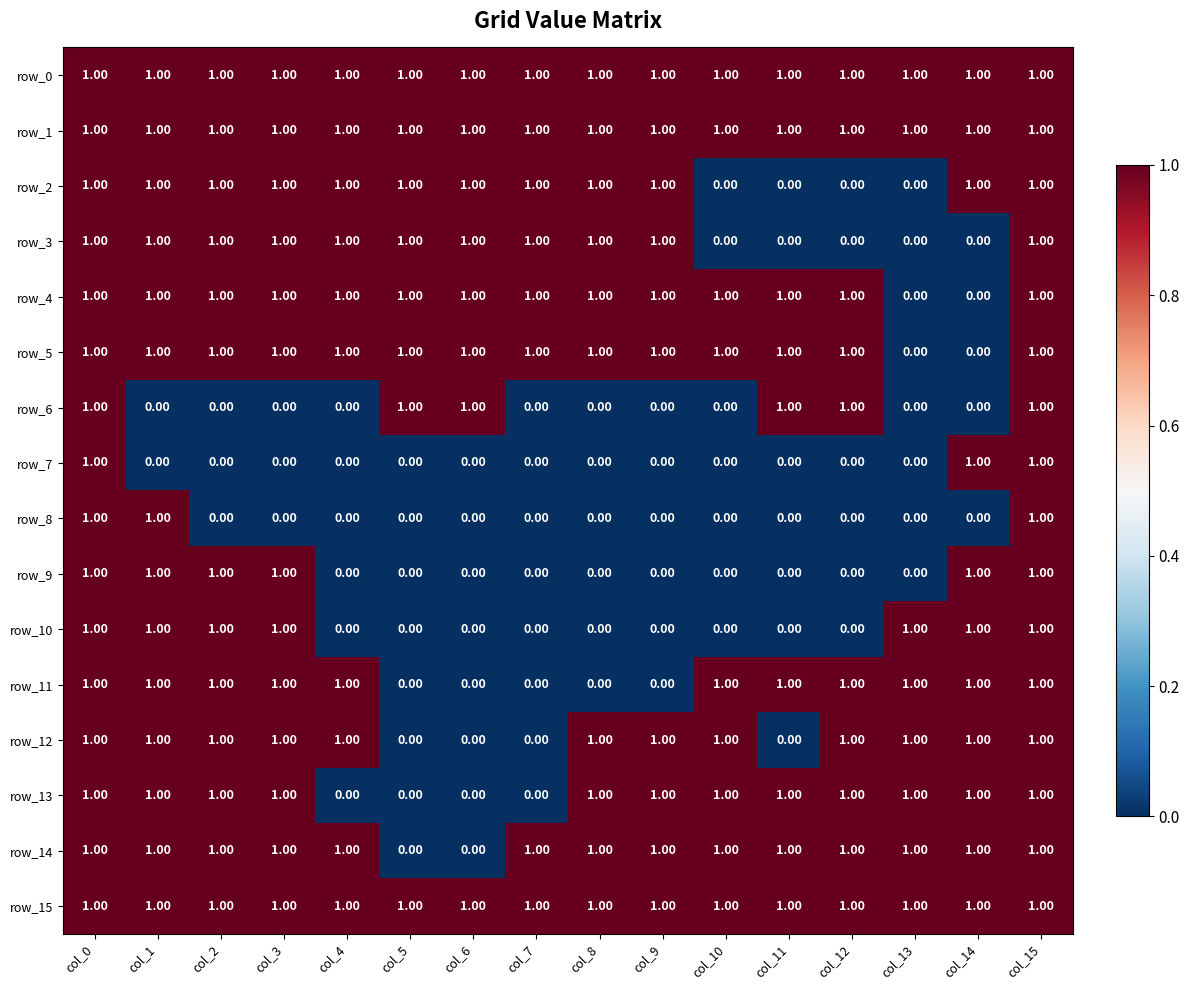

What is the sum of all row_6 values?

6